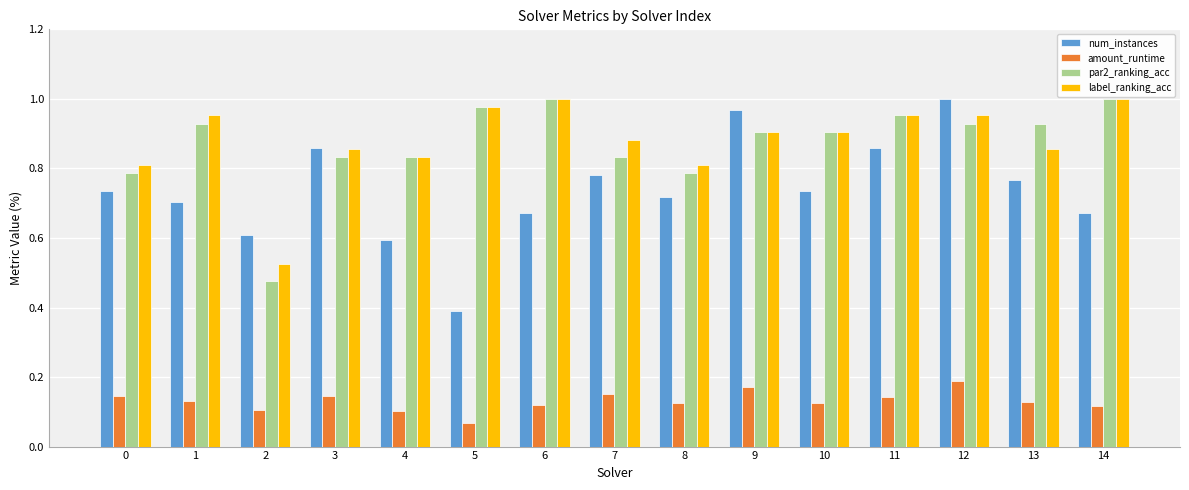

At which label does num_instances reach its minimum?

5